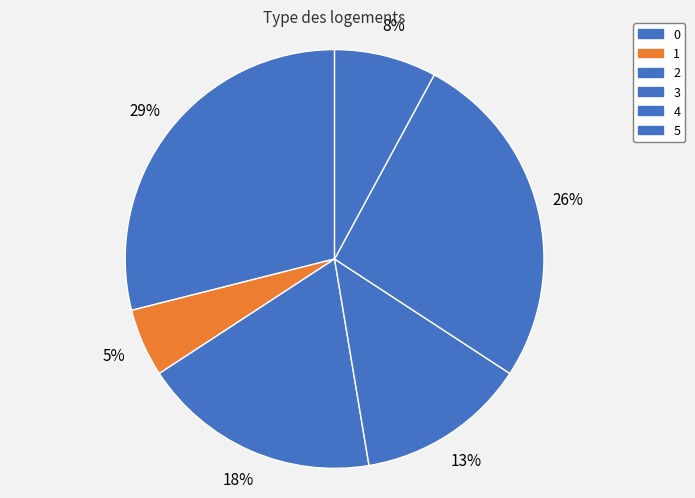

To the nearest percent, what is the average slice percentage?

17%